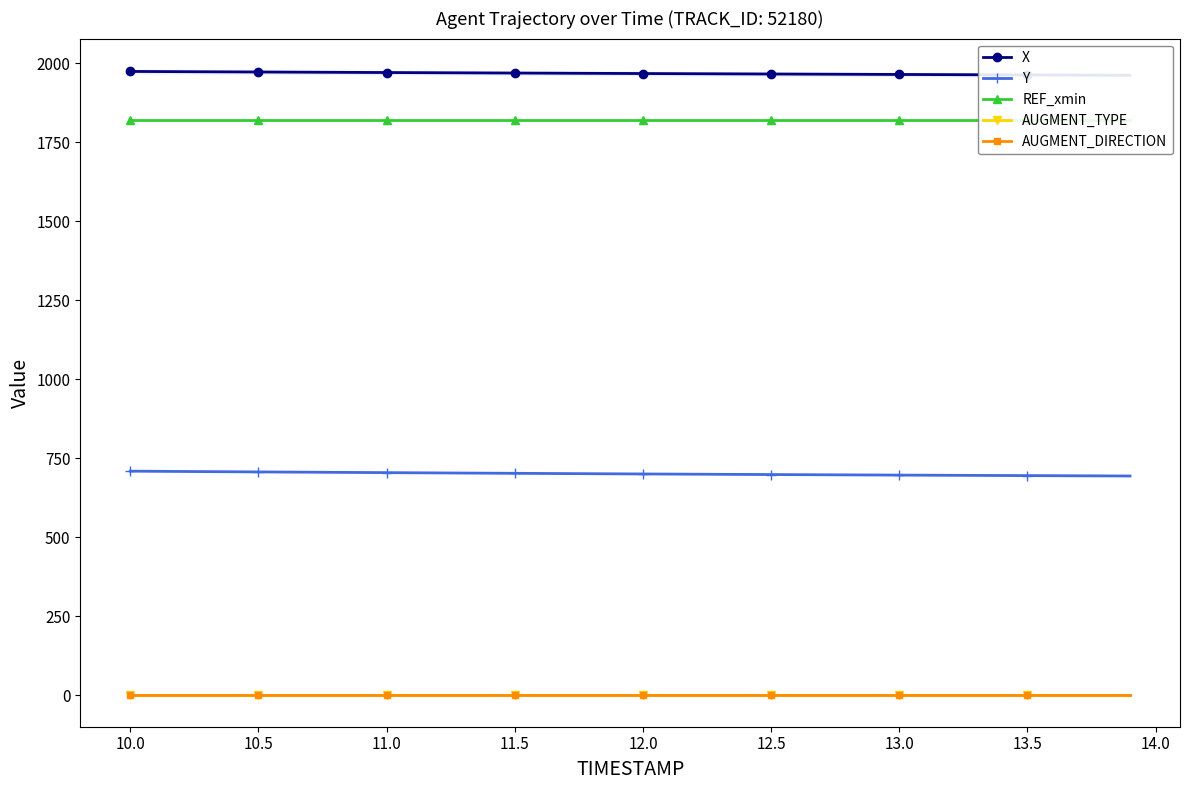

Is the value of X at 25 greater than the value of Y at 14?

Yes